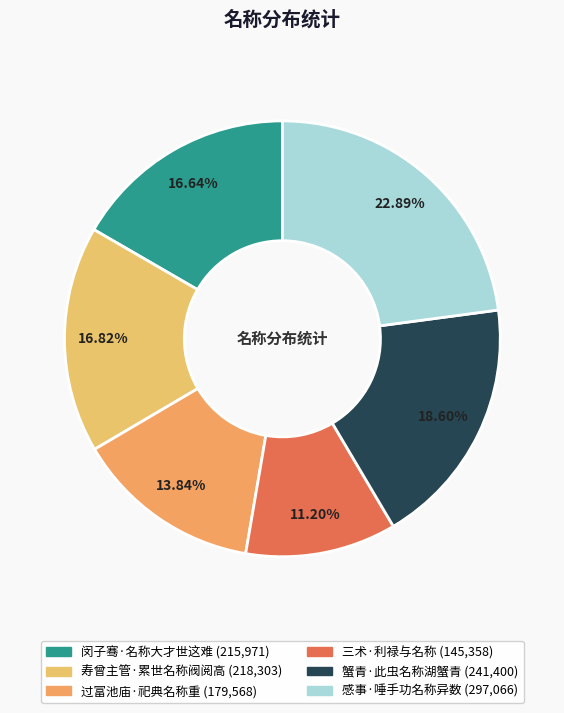

Is 感事·唾手功名称异数 the majority of the pie?

No